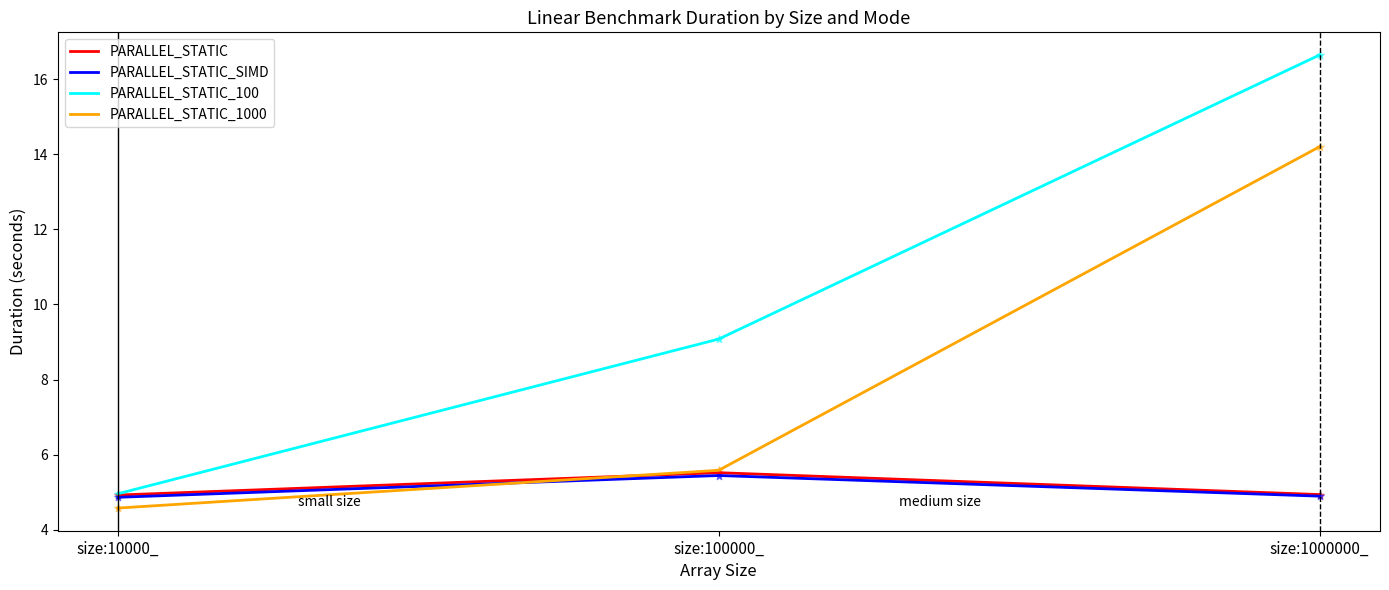

At which category is the sum across all series the highest?

size:1000000_